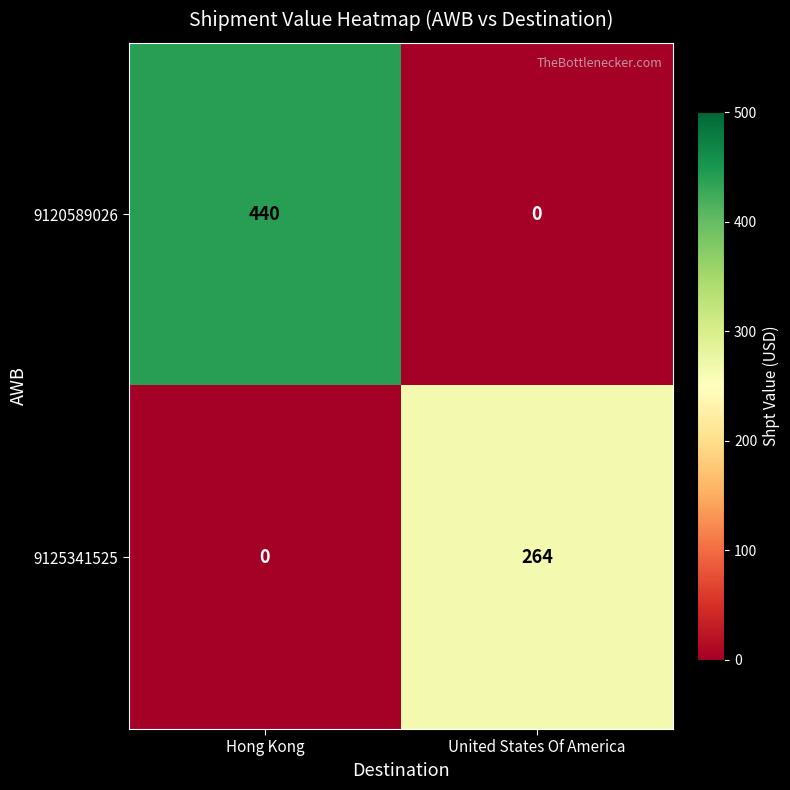

At which label is 9125341525 closest to 132?

Hong Kong